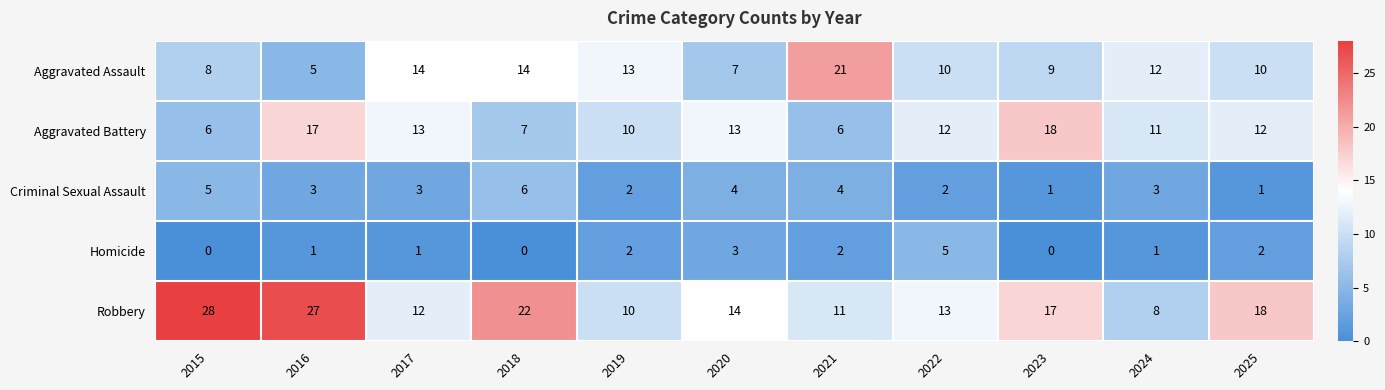

At how many categories does at least one series exceed 16?

6